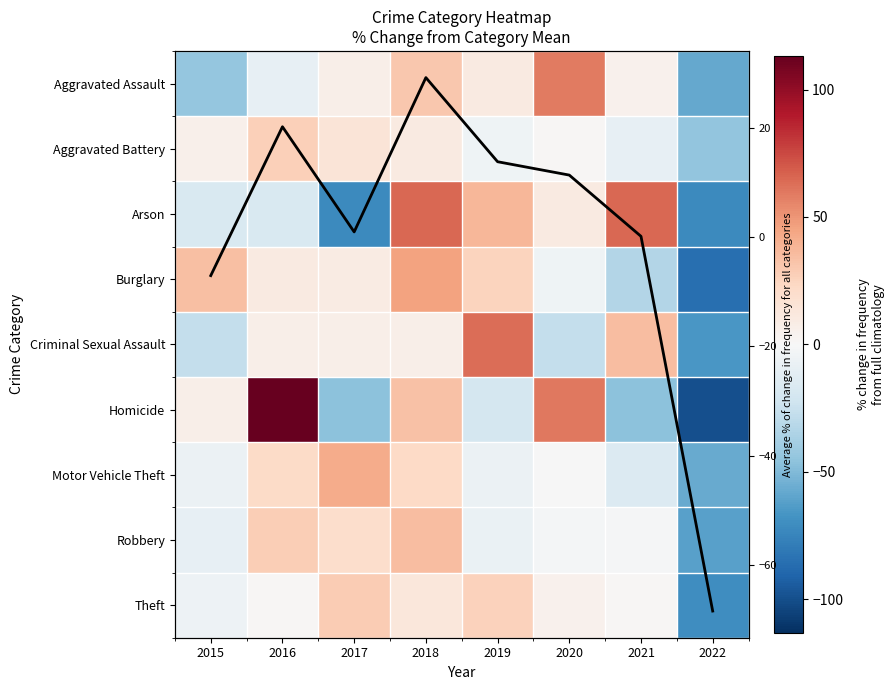

At which label does Theft reach its peak?

2017